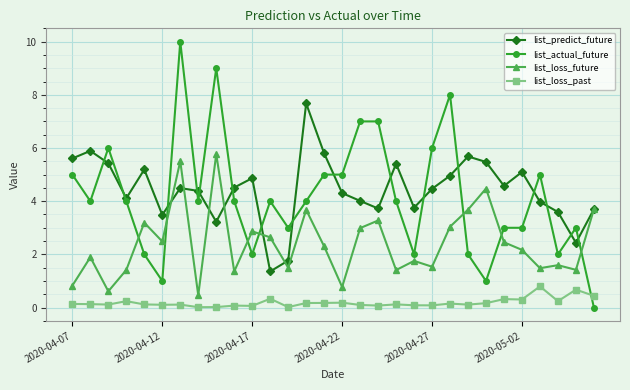

Rank the series by their maximum value, from lowest to highest.

list_loss_past, list_loss_future, list_predict_future, list_actual_future